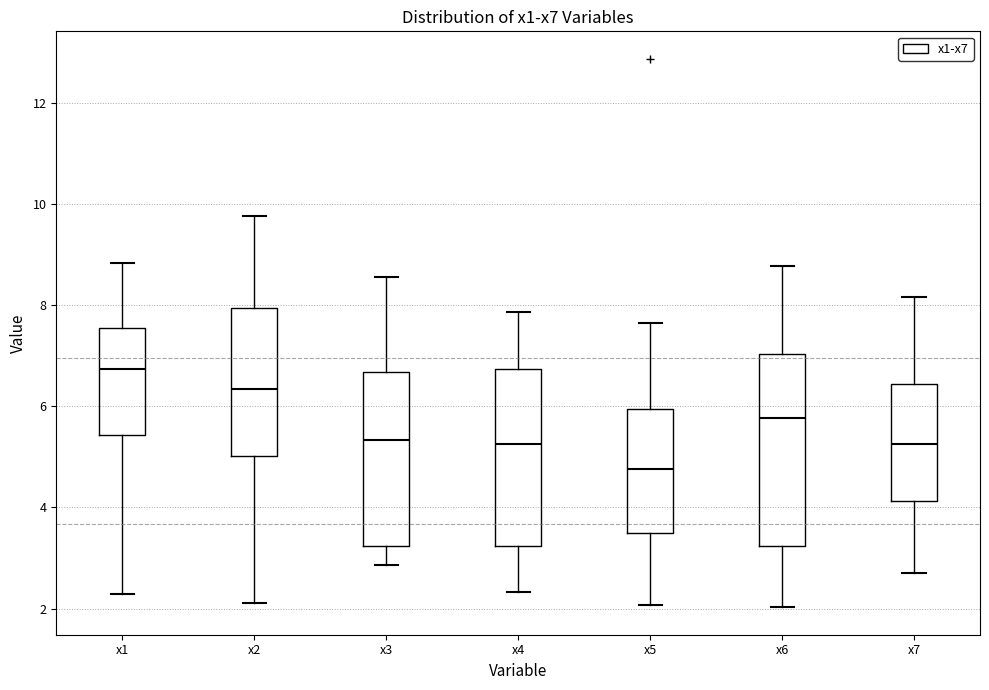

Reading left to right, transcribe this box plot: for each box, give where its median line is, the range the box spans, and where its two whiskers end, as read against the y-axis. The values are not printed on the chart, so give them approximately, as read against the axis.

x1: median 6.8, box 5.4 to 7.6, whiskers 2.2 to 8.8
x2: median 6.4, box 5.0 to 8.0, whiskers 2.2 to 9.8
x3: median 5.4, box 3.2 to 6.6, whiskers 2.8 to 8.6
x4: median 5.2, box 3.2 to 6.8, whiskers 2.4 to 7.8
x5: median 4.8, box 3.4 to 6.0, whiskers 2.0 to 7.6
x6: median 5.8, box 3.2 to 7.0, whiskers 2.0 to 8.8
x7: median 5.2, box 4.2 to 6.4, whiskers 2.6 to 8.2